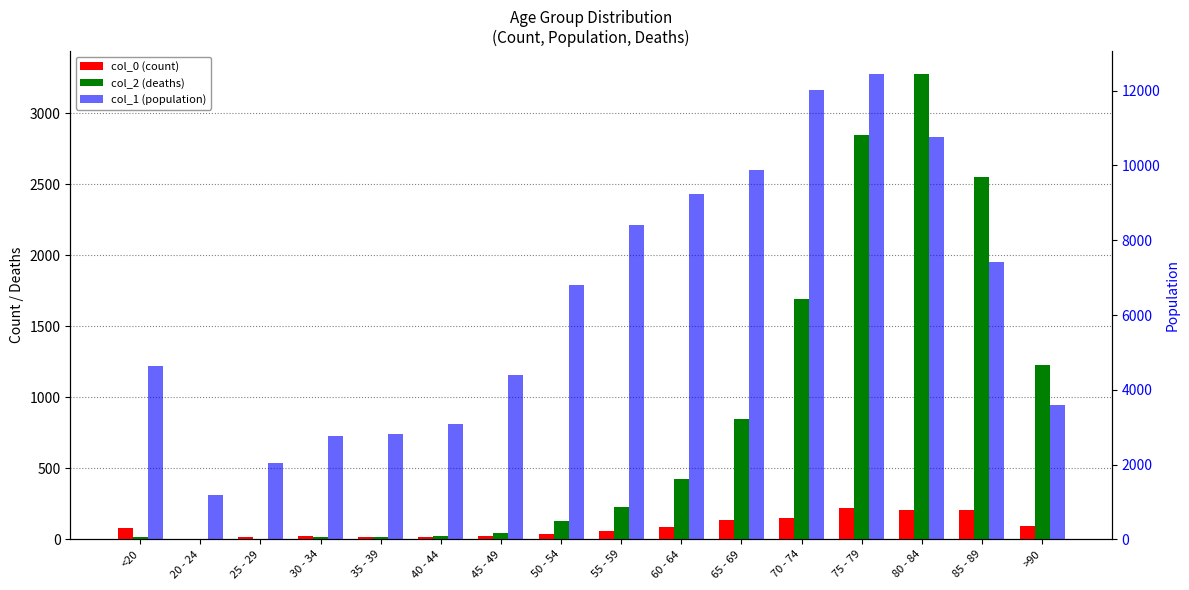

What is the difference between the col_2 (deaths) values at 85 - 89 and 35 - 39?

2530